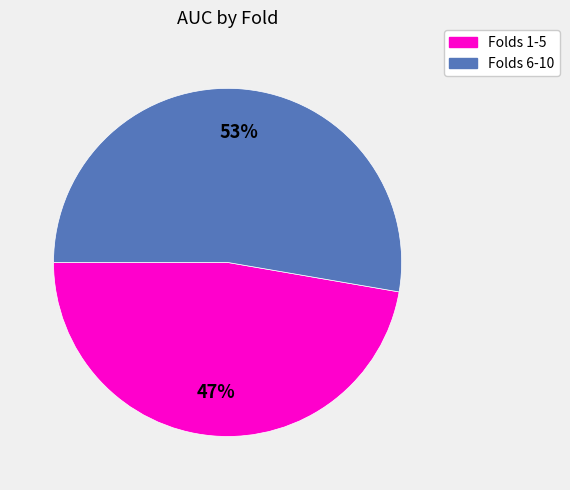

What is the largest slice in the pie chart?

Folds 6-10